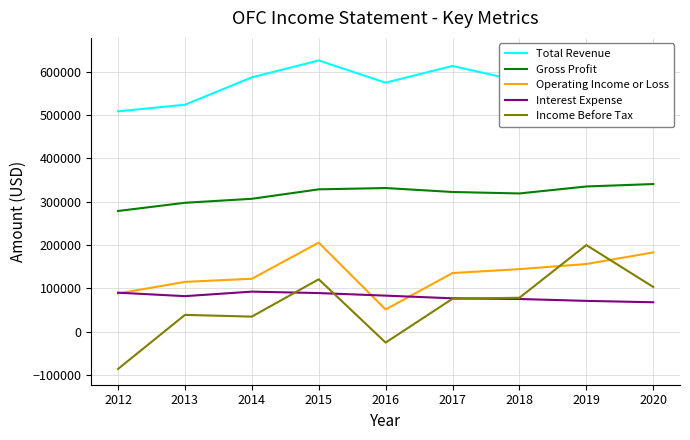

What is the spread (max minus min) of values at 2018?

502700